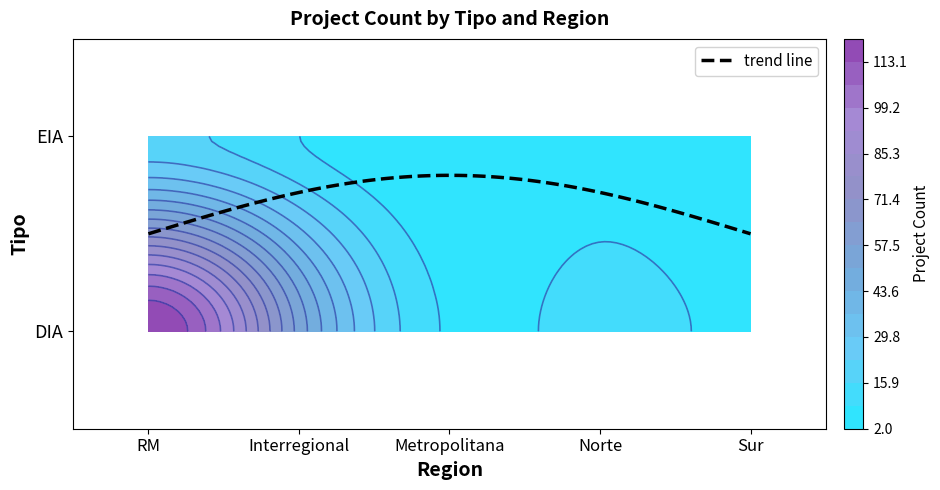

Which series has the largest range (max minus min)?

DIA